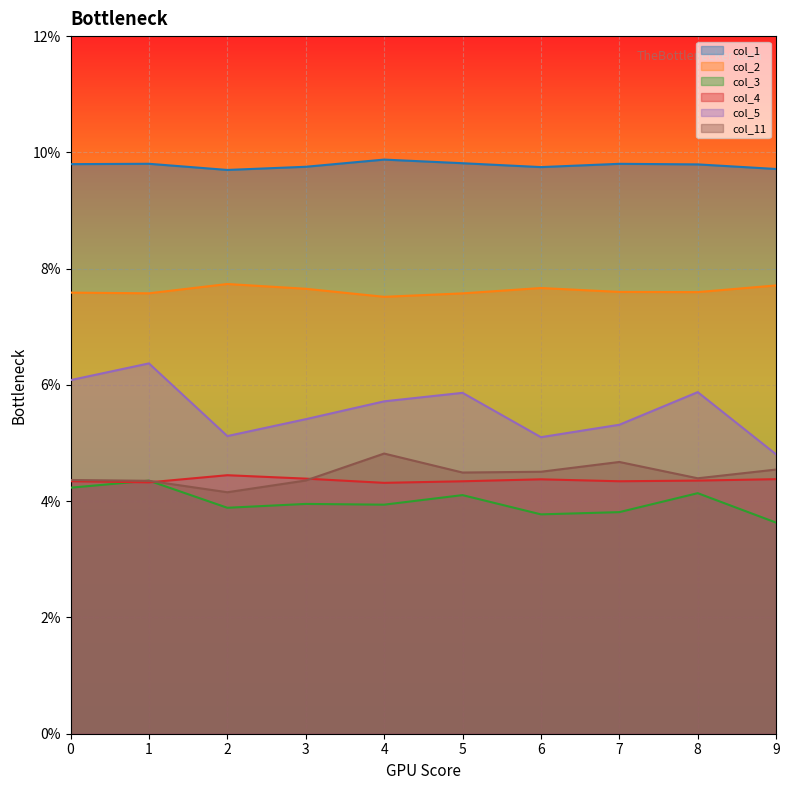

True or false: col_1 has a value of 0.1 at 0.

True